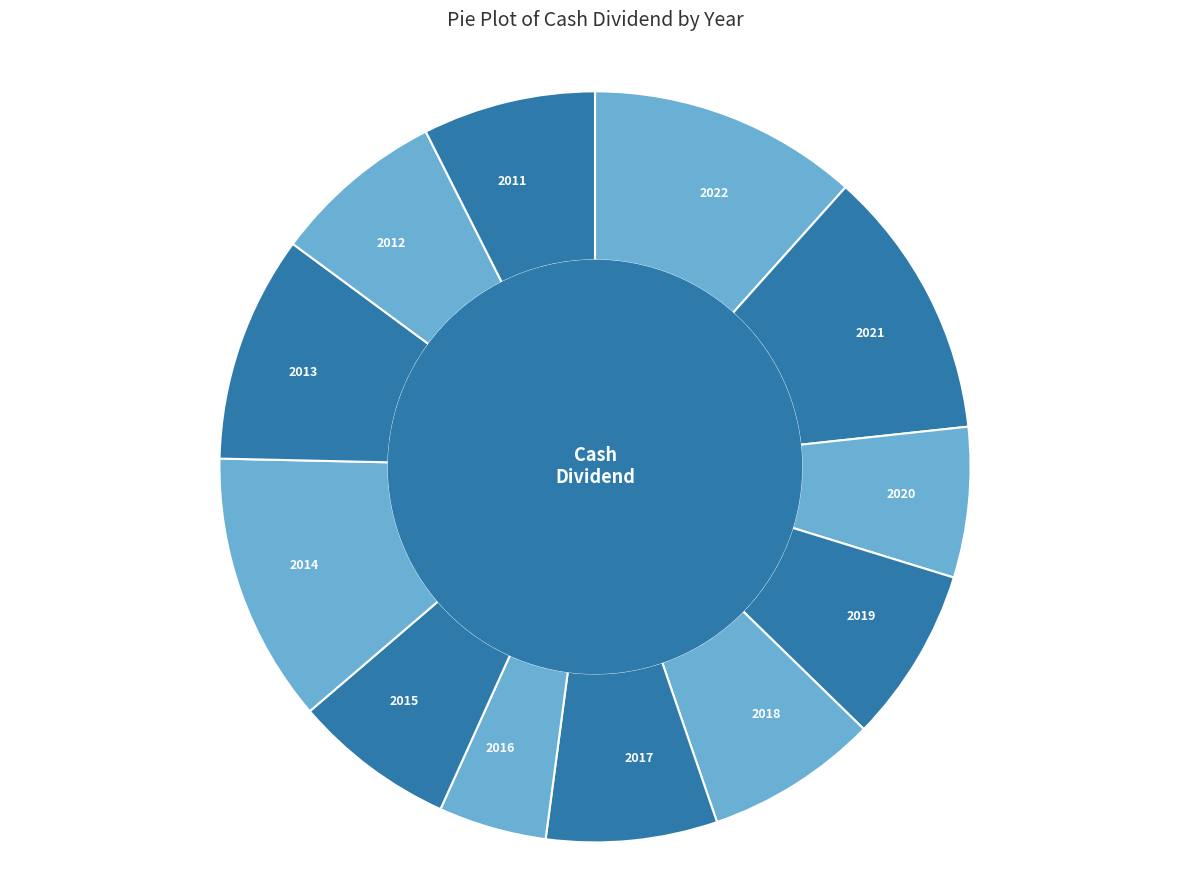

How many segments does this pie chart have?

12